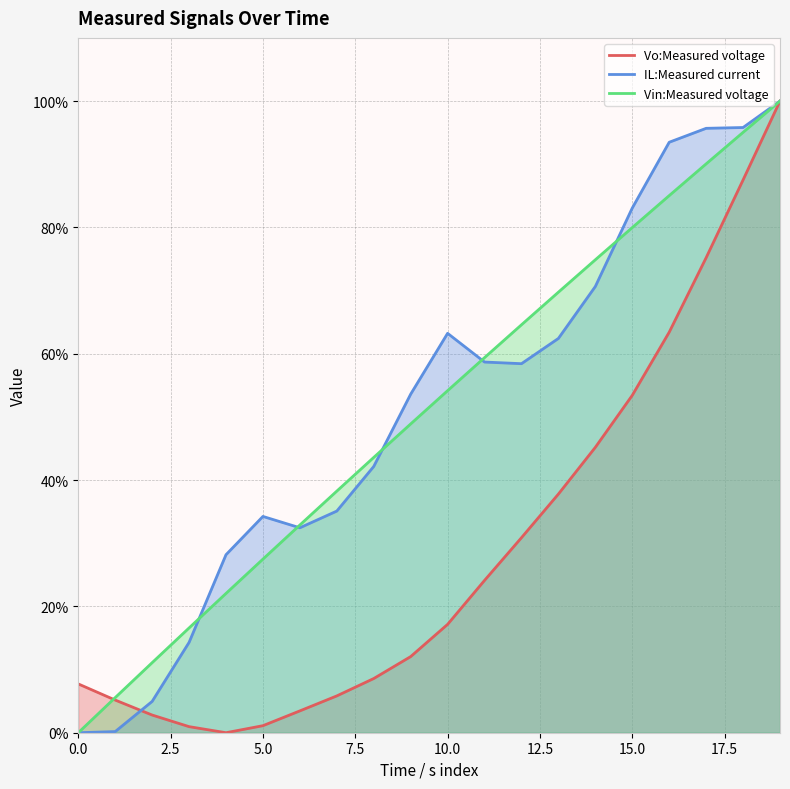

What is the difference between the second highest and minimum values in the IL:Measured current series?

95.8